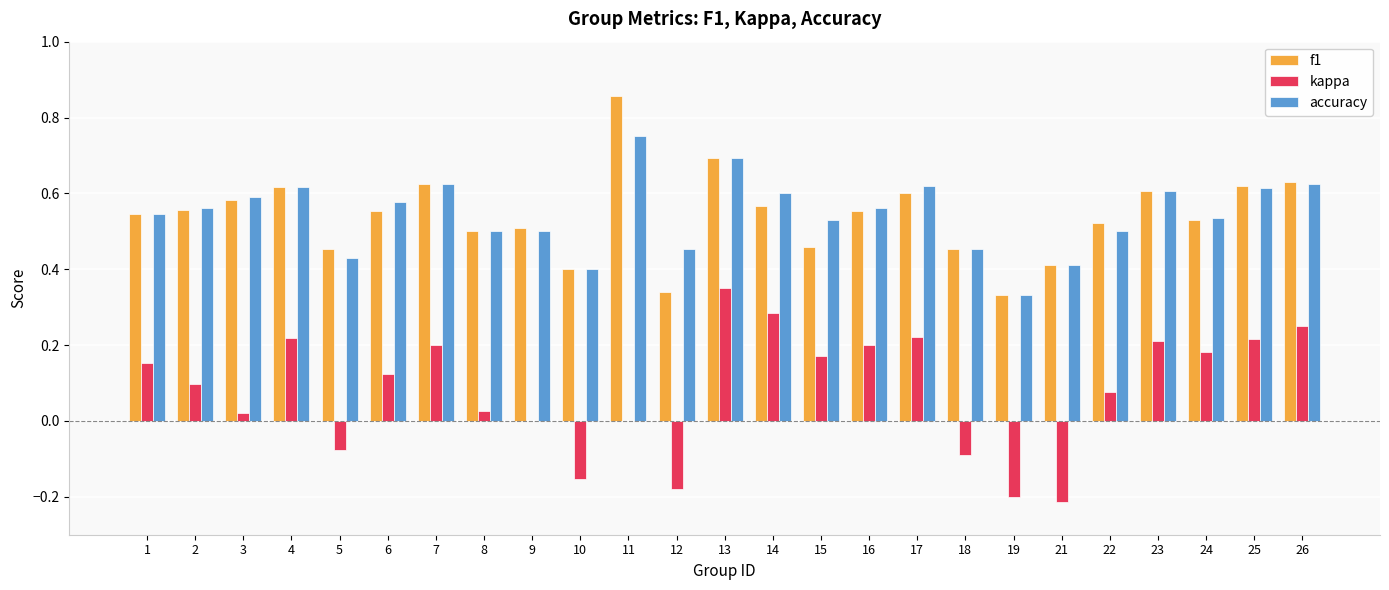

How many data points does each series have?

25